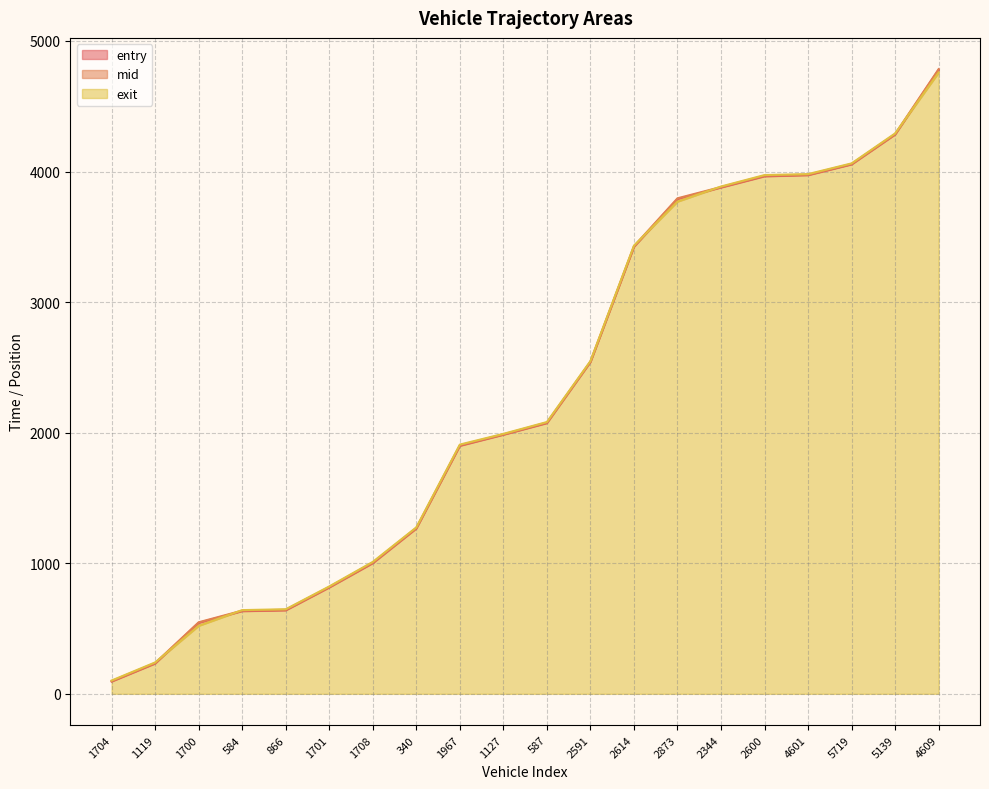

What is the label of the 4th point from the left?

584